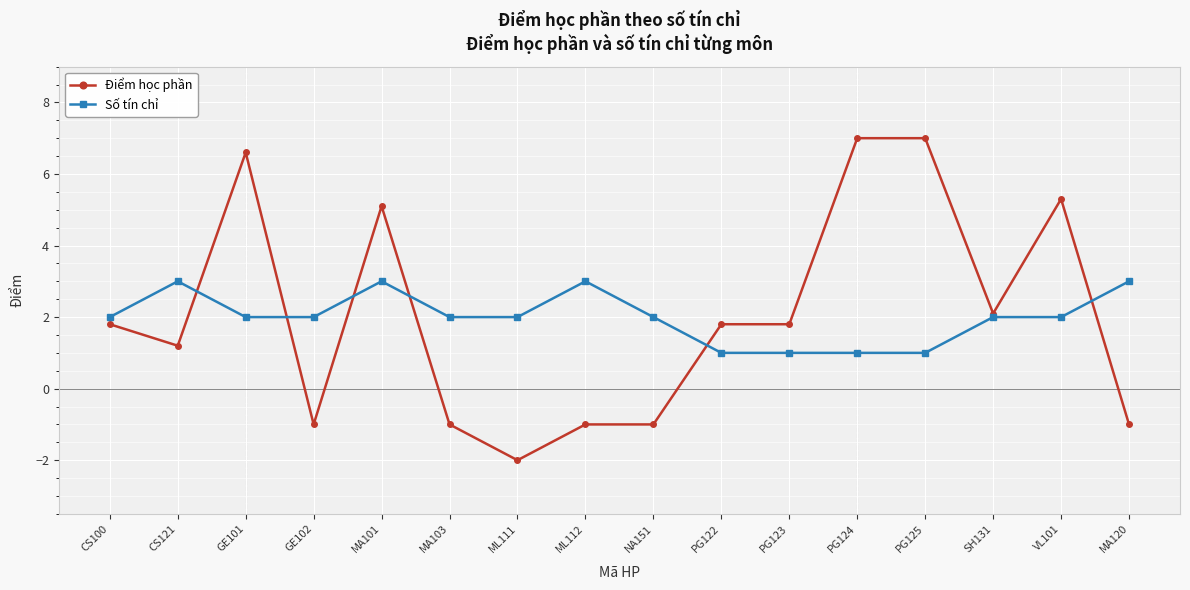

What is the spread (max minus min) of values at MA101?

2.1